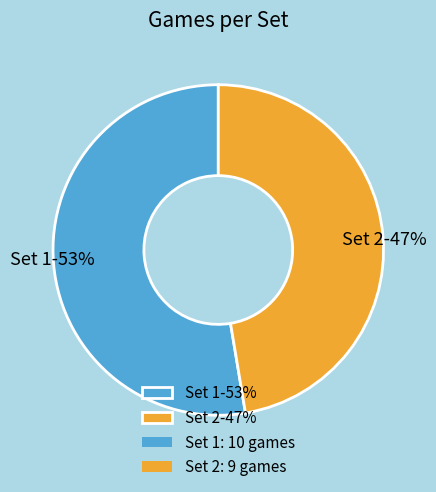

Count the number of slices in the pie.

2